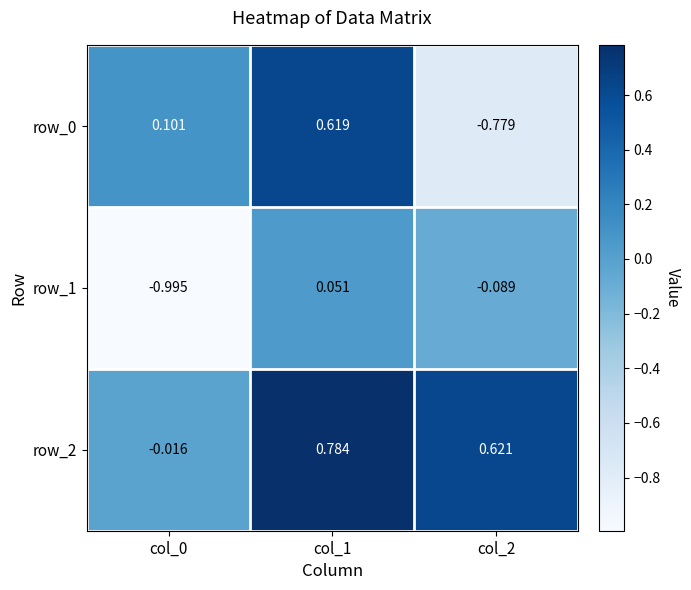

What is the sum of all row_1 values?

-1.0